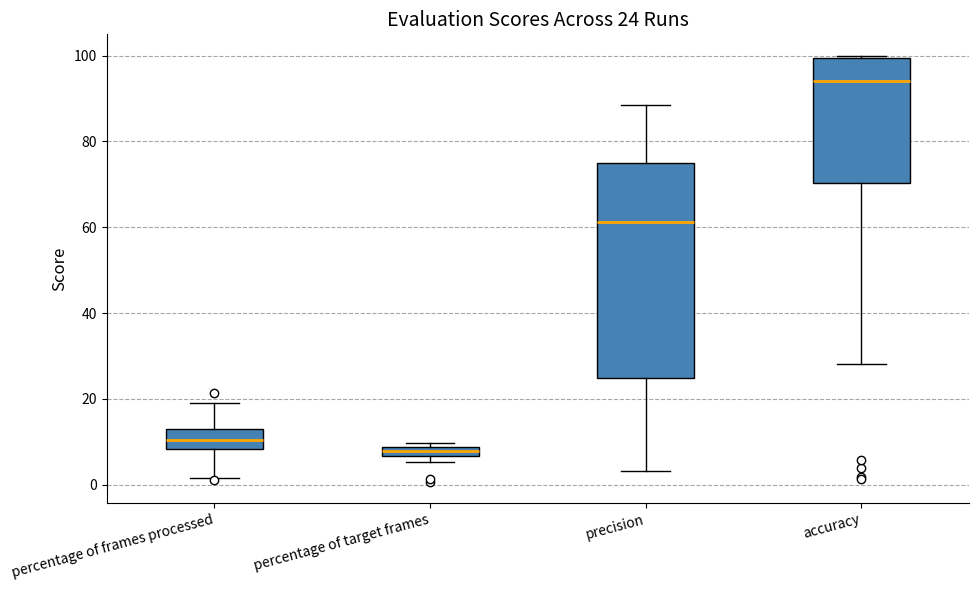

Which box has the highest median line?

accuracy